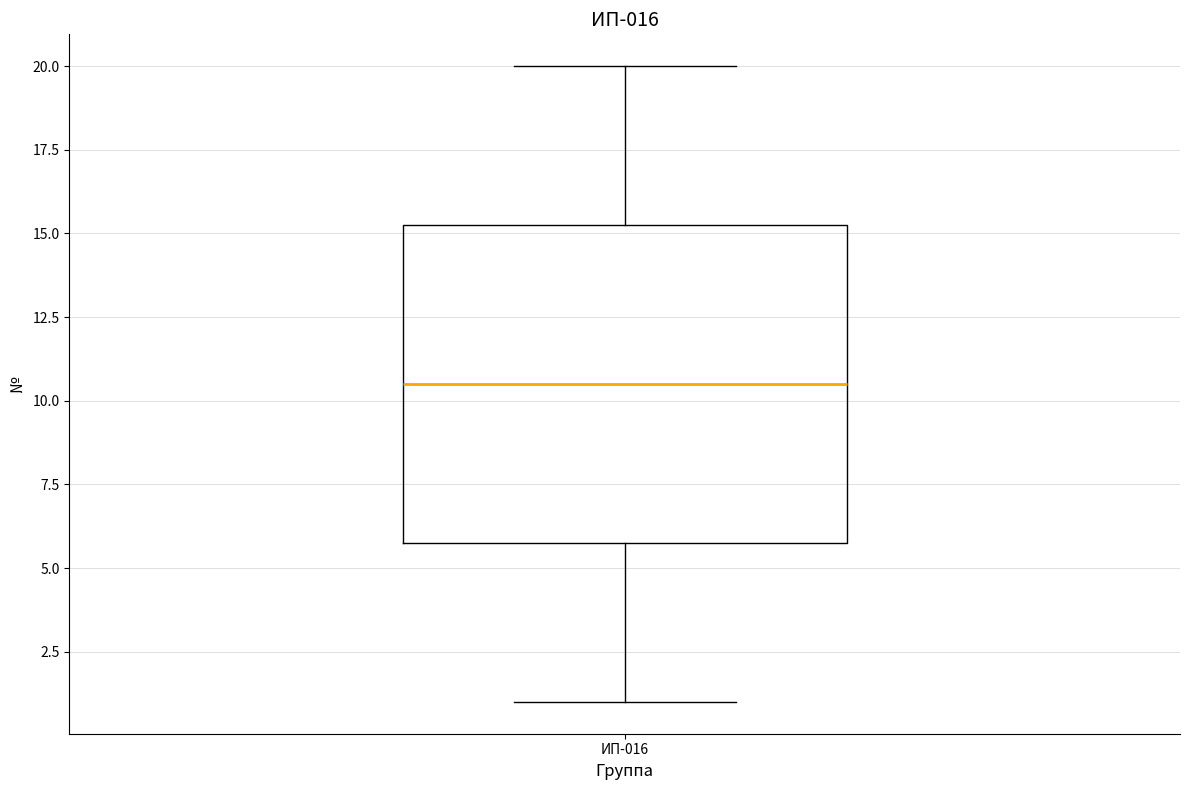

Transcribe this box plot: give where the median line is, the range the box spans, and where the two whiskers end, as read against the y-axis. The values are not printed on the chart, so give them approximately, as read against the axis.

median 10.5, box 6.0 to 15.5, whiskers 1.0 to 20.0